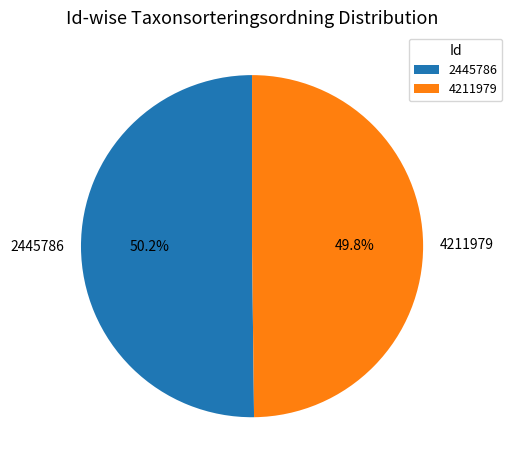

Is the sum of 2445786 and 4211979 greater than half?

Yes